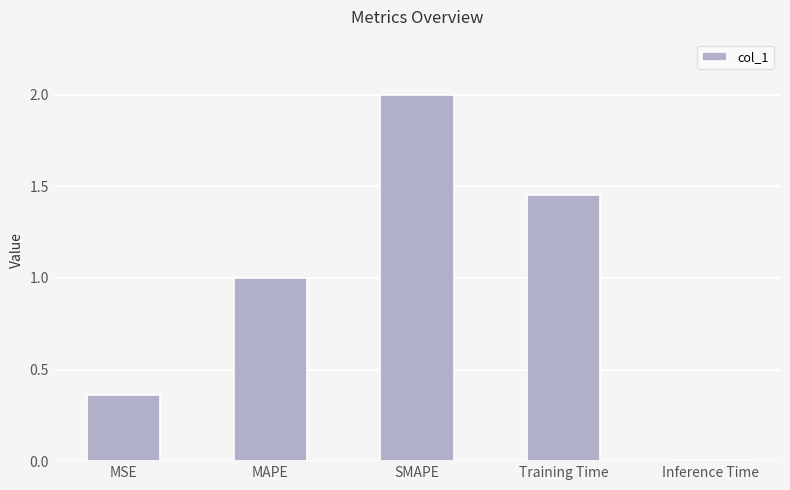

How many bars are there in total?

5